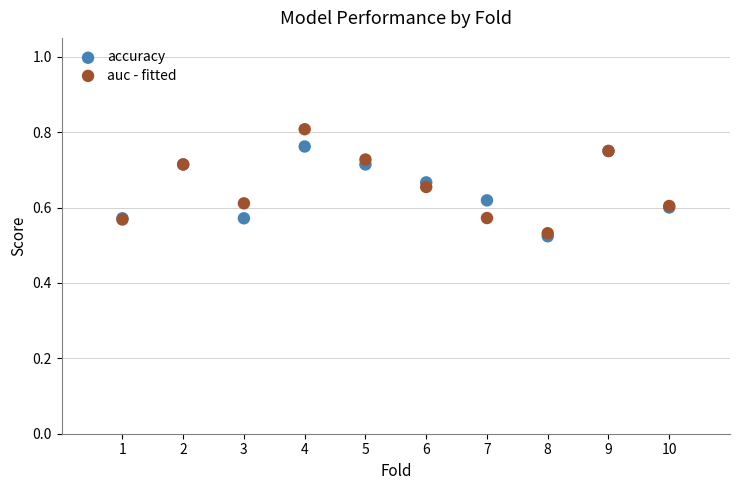

What are all the series names shown in the legend?

accuracy, auc - fitted